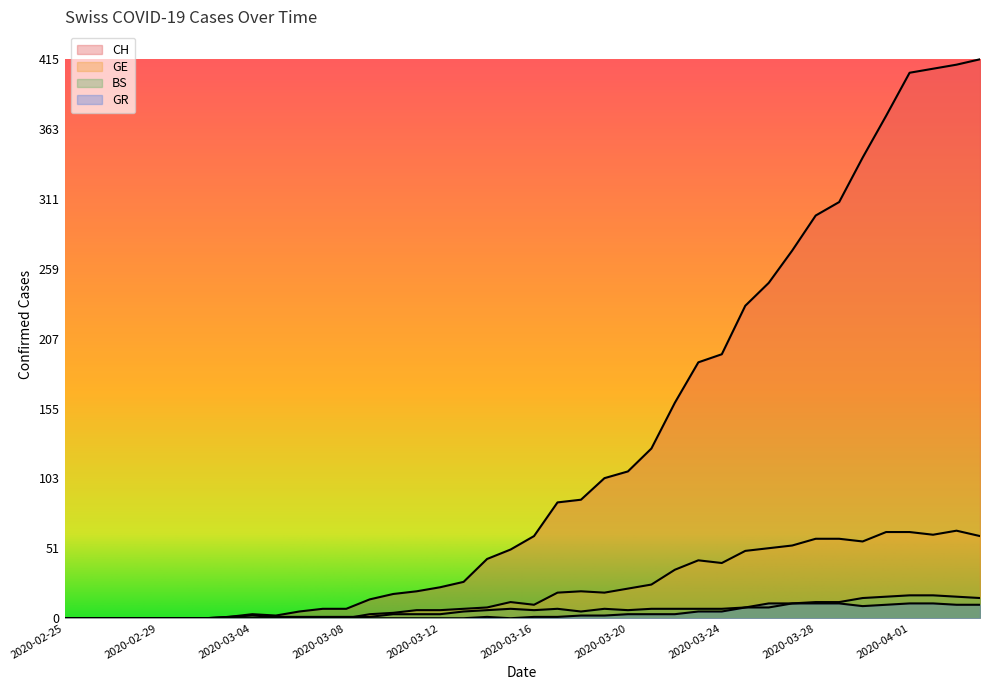

What is the spread (max minus min) of values at 2020-03-17?

85